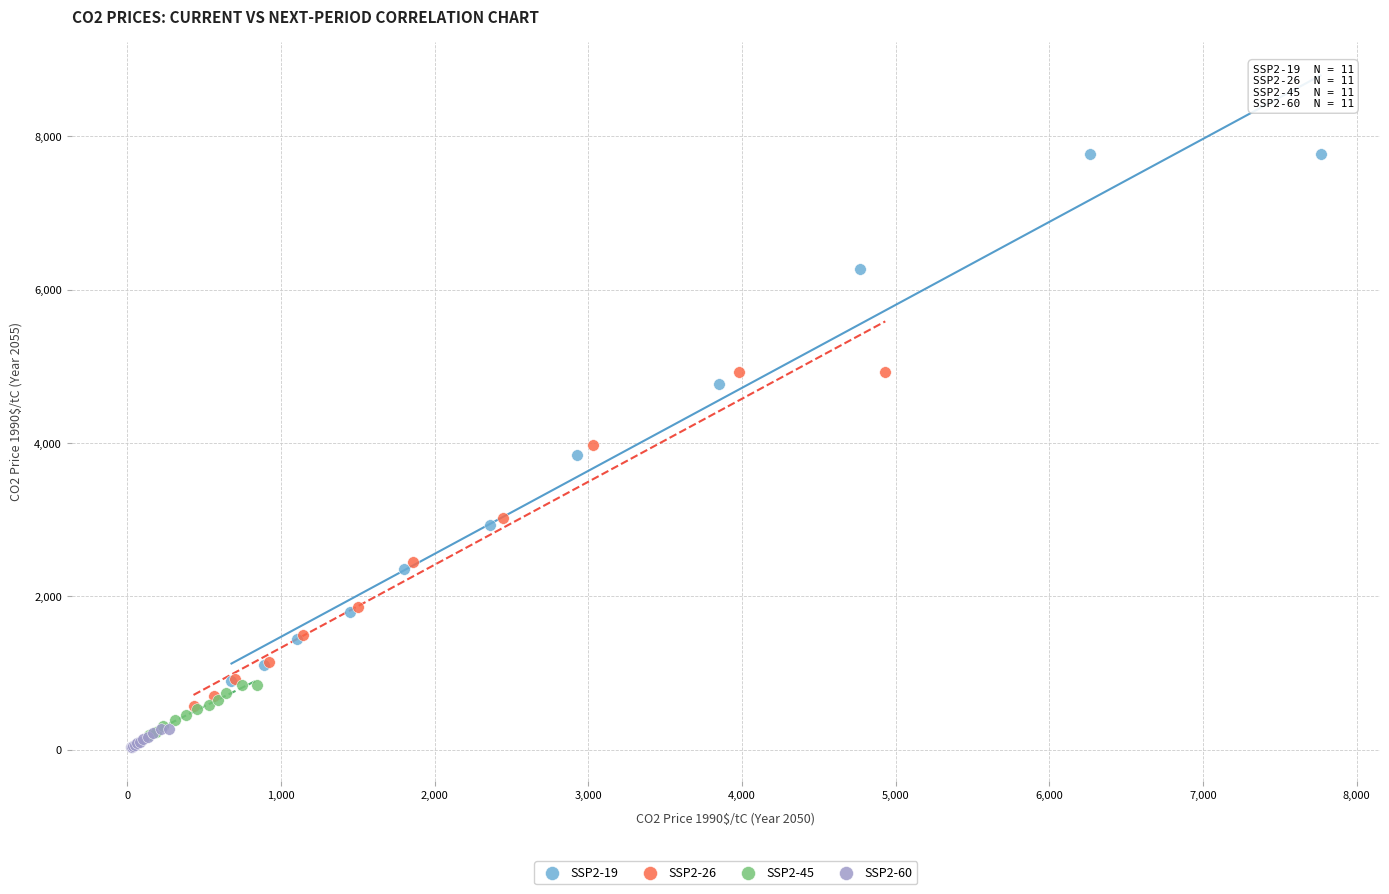

Which series contains the highest Y value?

SSP2-19